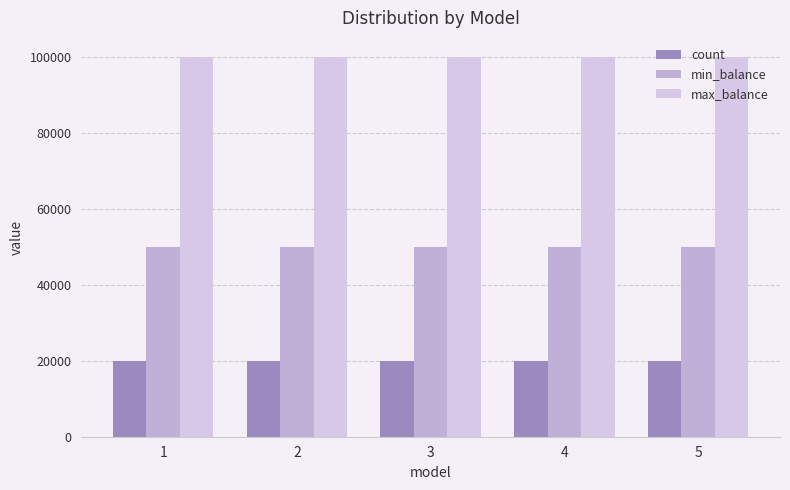

Which category has the lowest value across all series?

1